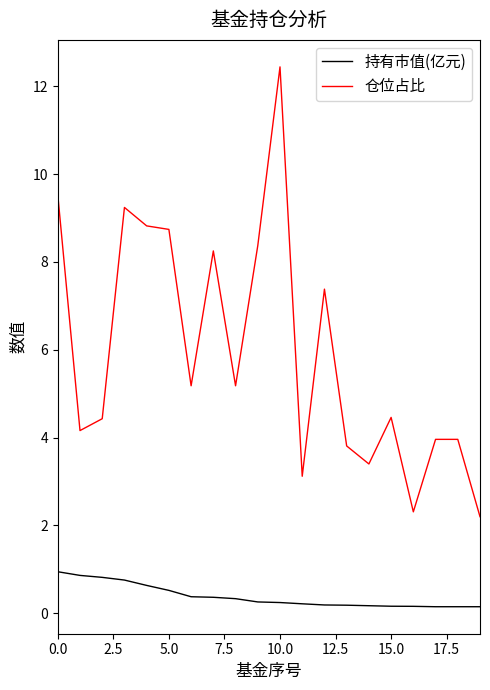

List the series in order of their peak value, highest first.

仓位占比, 持有市值(亿元)